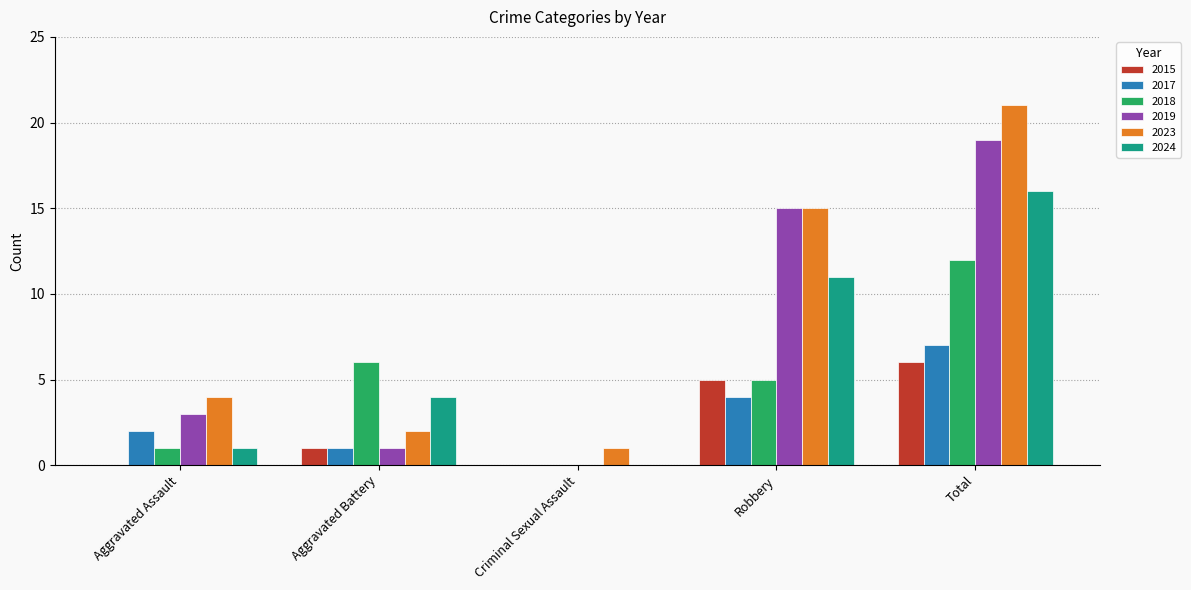

How many categories are shown in the chart?

5